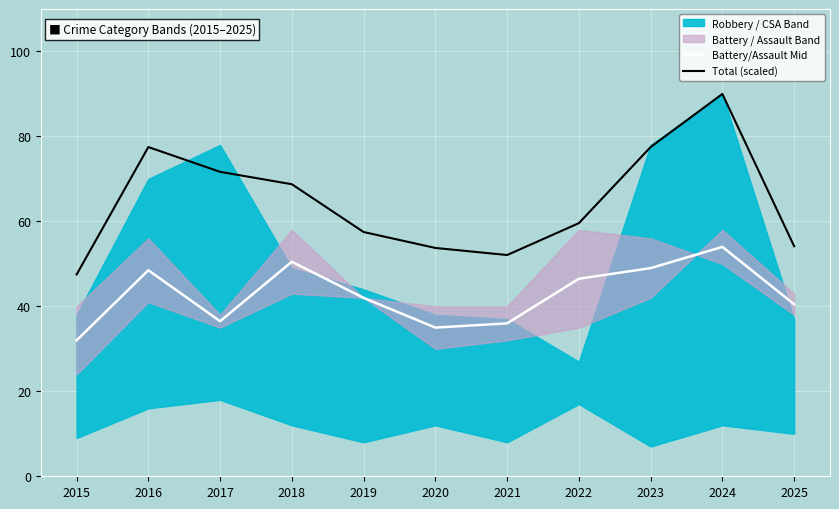

At which category is the sum across all series the highest?

2024